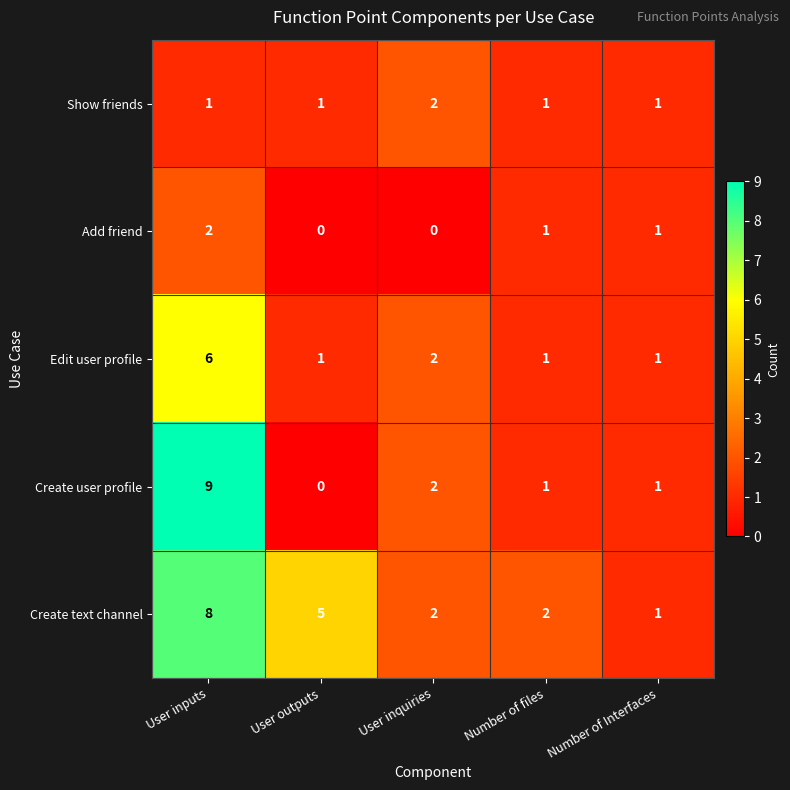

Where is Create text channel nearest to the value 4?

User outputs